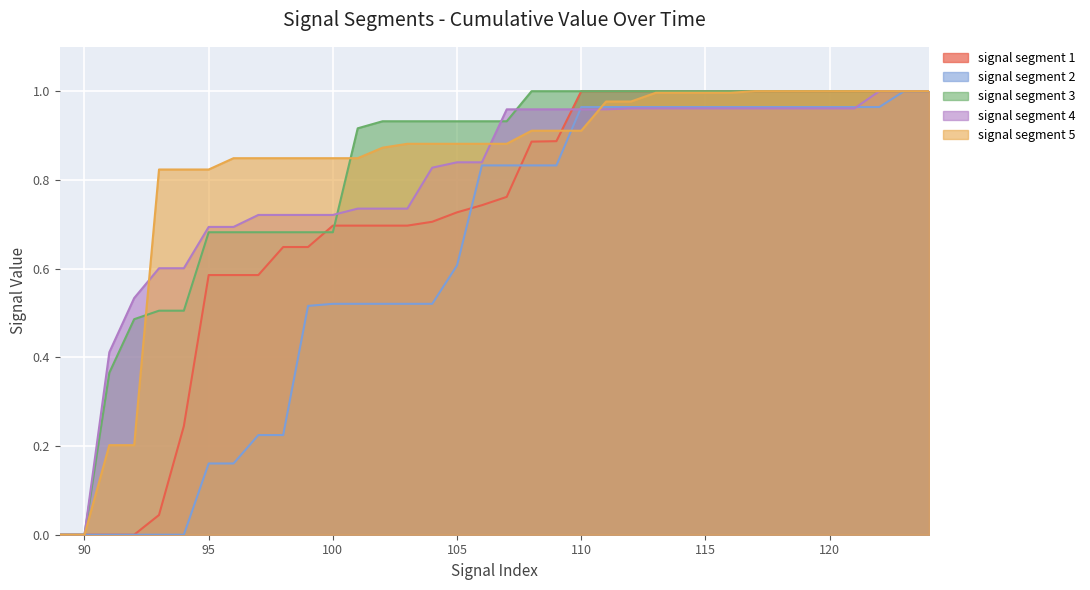

What is the value of the signal segment 2 point at the 7th from the left?

0.2